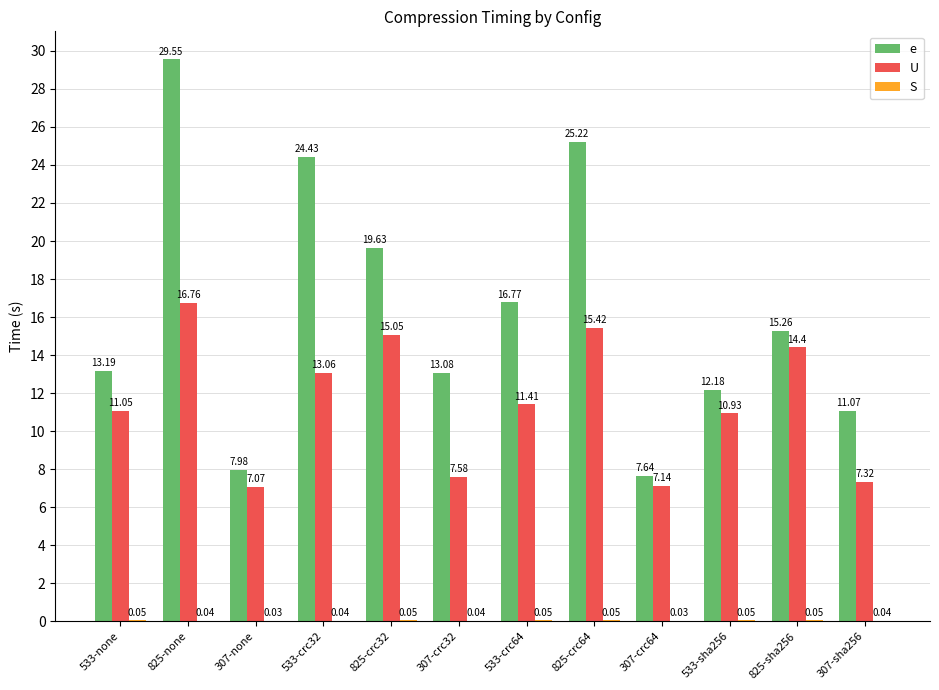

How many groups of bars are there?

12